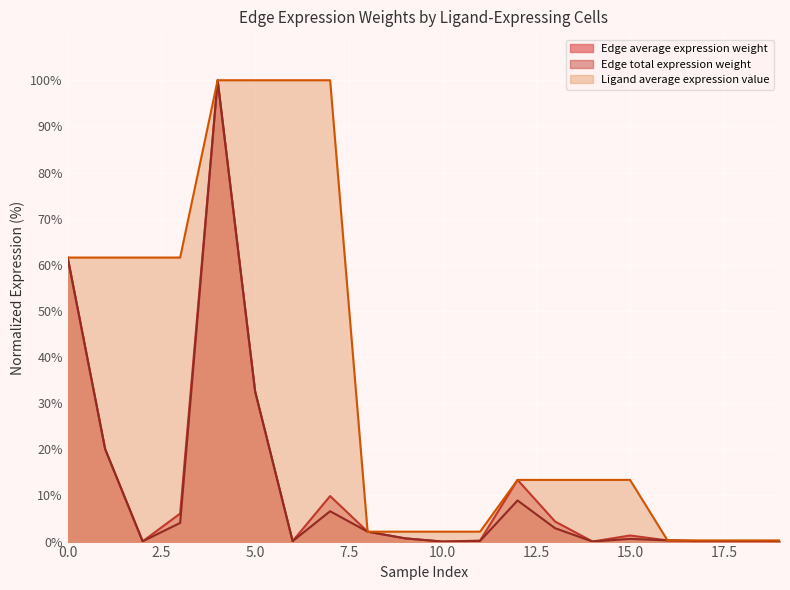

Which series changed the most between 1 and 1?

Edge average expression weight